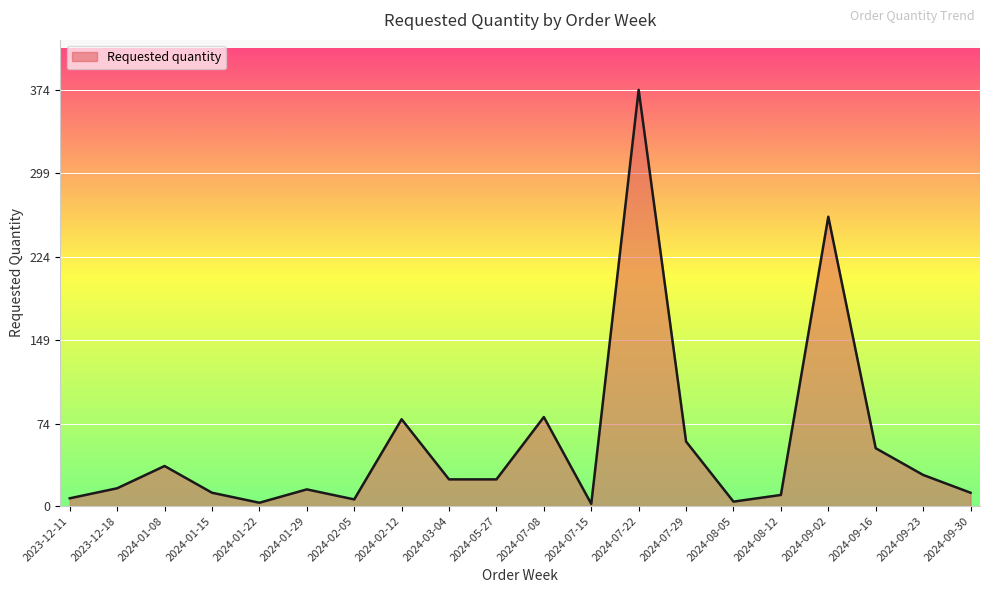

Is it true that the value at 2024-01-15 is 12?

True